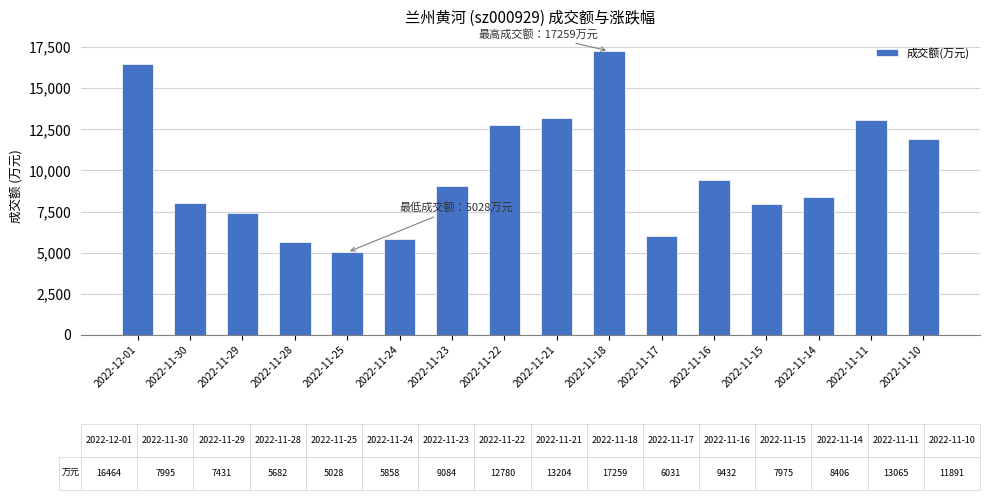

What is the sum of the values at 2022-11-29 and 2022-11-15?

15406